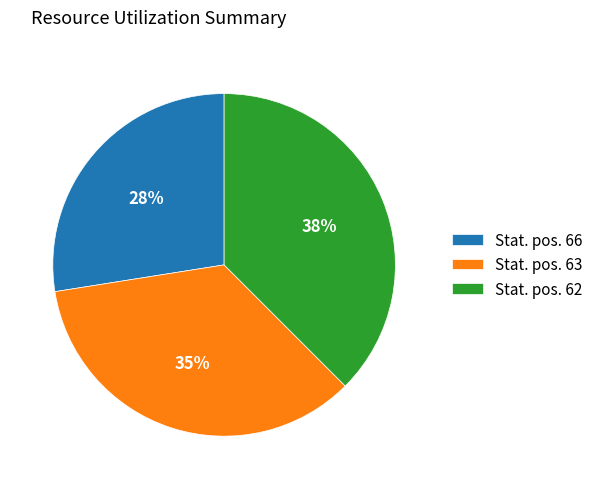

Do Stat. pos. 66 and Stat. pos. 63 together represent more than half of the pie?

Yes